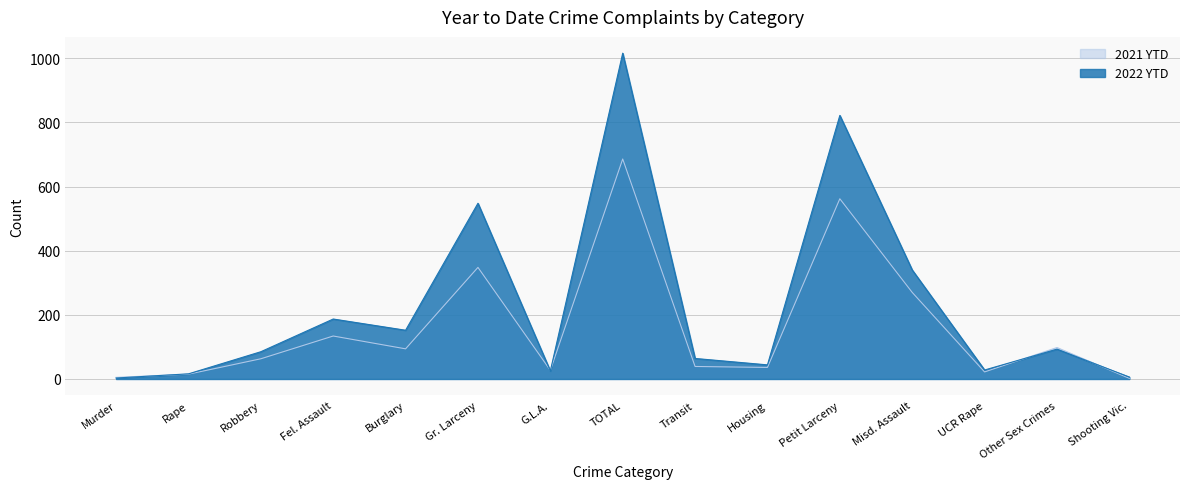

What is the value of the 2022 YTD point at the 9th from the left?

64